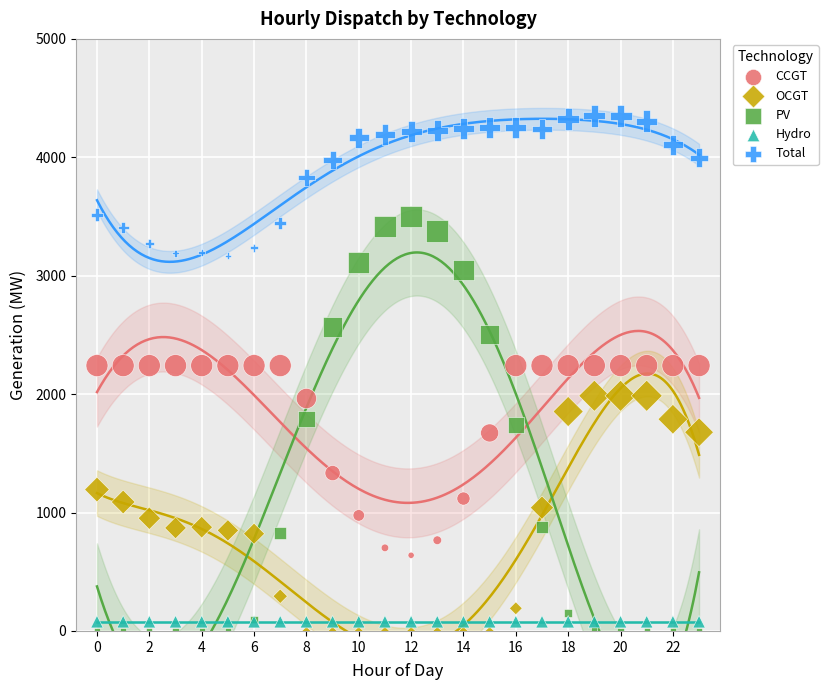

Which series reaches the maximum Y coordinate?

Total